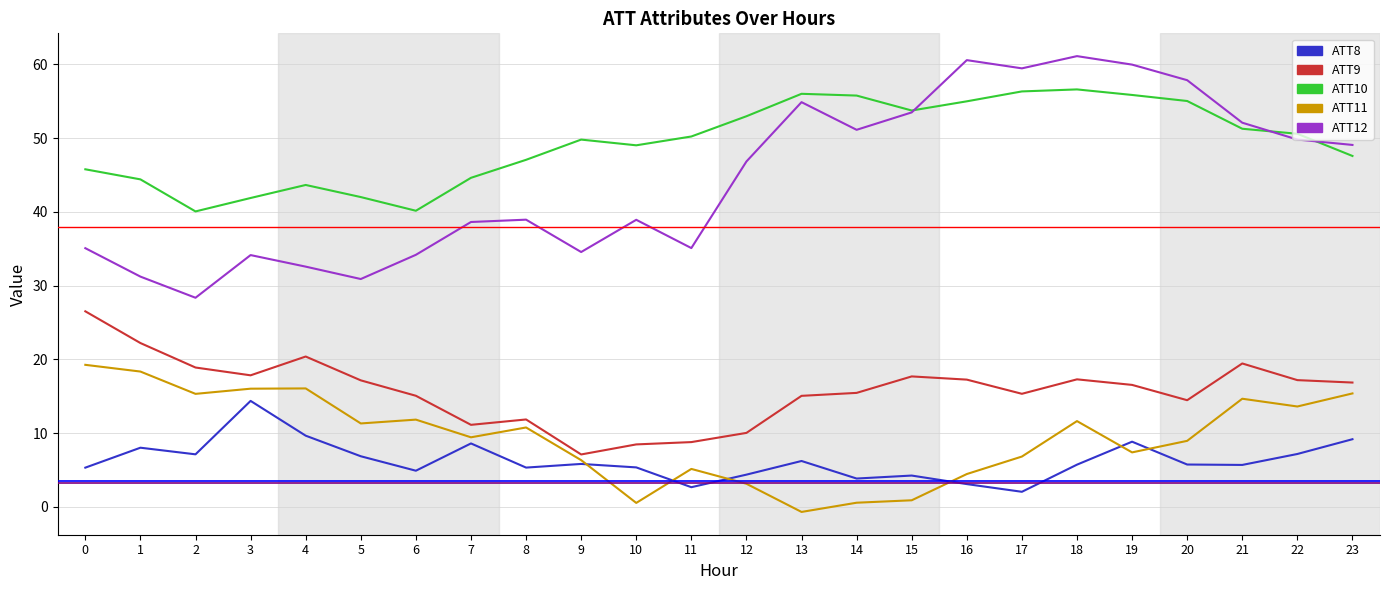

True or false: ATT12 has a value of 35.1 at 11.

True